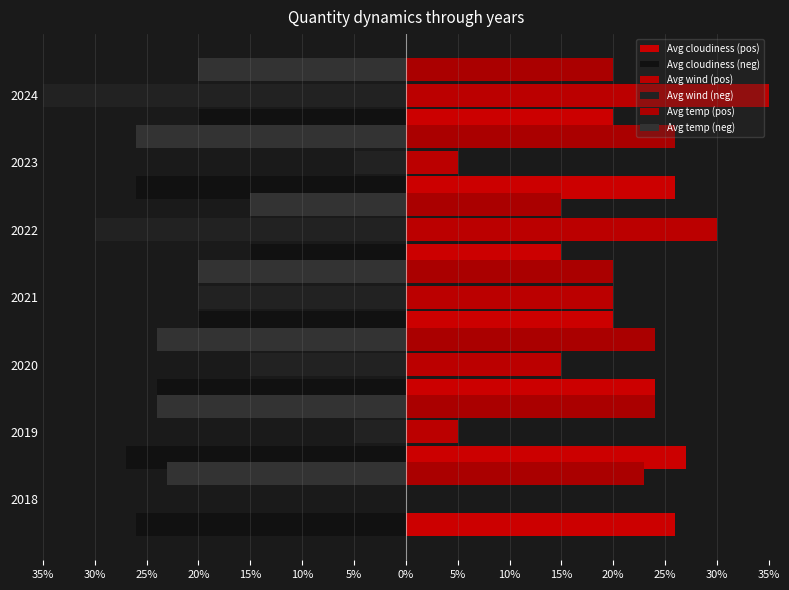

How many values in the Avg cloudiness (pos) series are below 24?

3